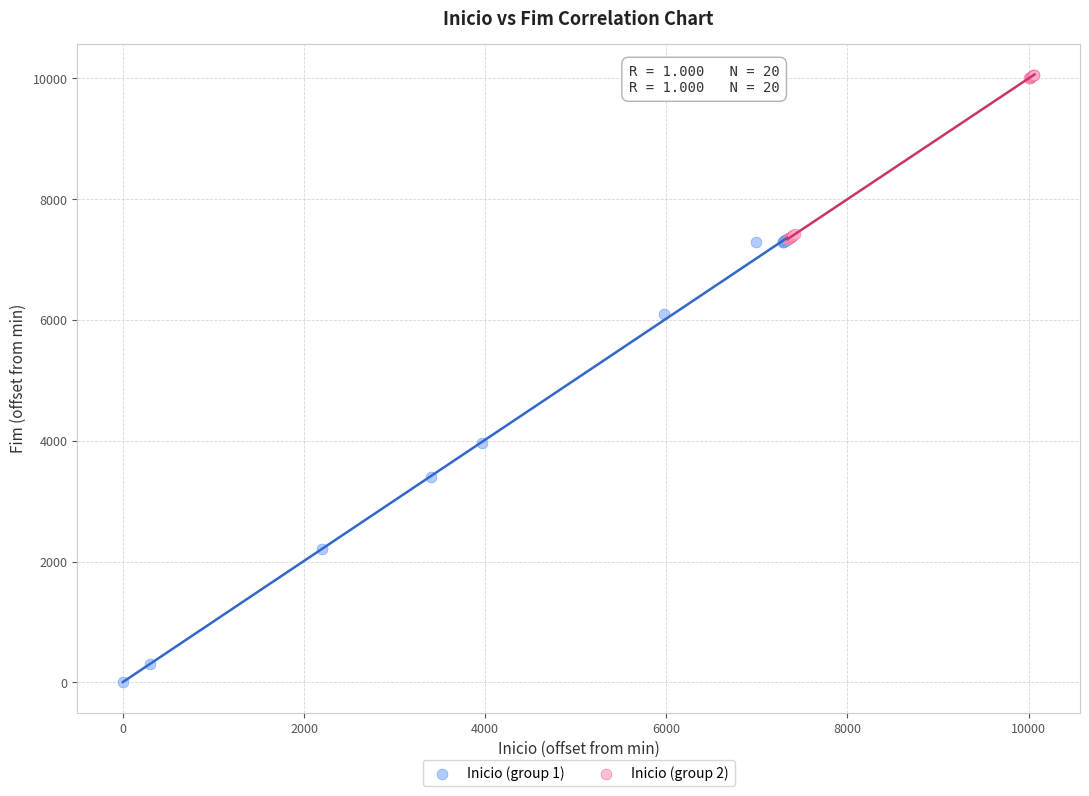

Which series reaches the maximum Y coordinate?

Inicio (group 2)